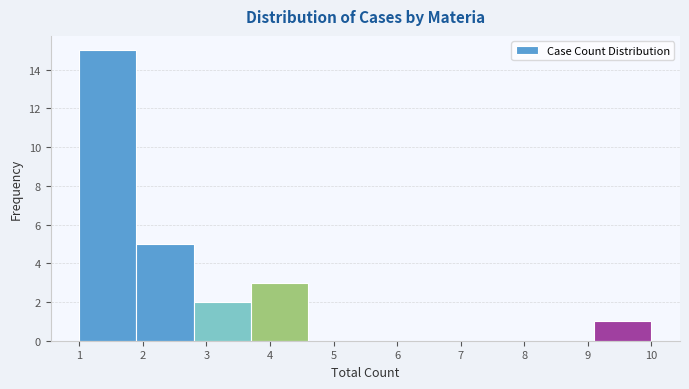

Reading left to right, transcribe this chart: for each bar, give the range it covers on the x-axis and its height. The values are not printed on the chart, so give them approximately, as read against the axis.

1.0 to 1.9: 15
1.9 to 2.8: 5
2.8 to 3.7: 2
3.7 to 4.6: 3
4.6 to 5.5: 0
5.5 to 6.4: 0
6.4 to 7.3: 0
7.3 to 8.2: 0
8.2 to 9.1: 0
9.1 to 10.0: 1